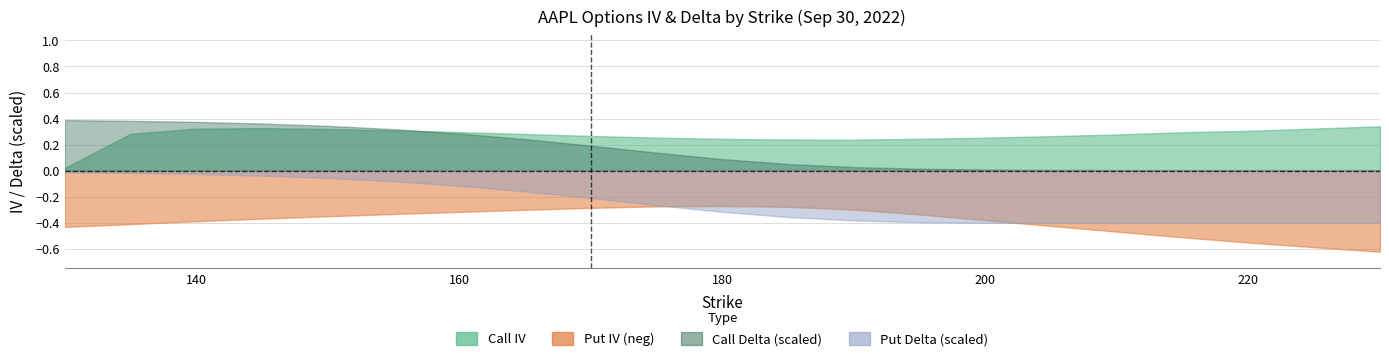

At which category is the sum across all series the highest?

135